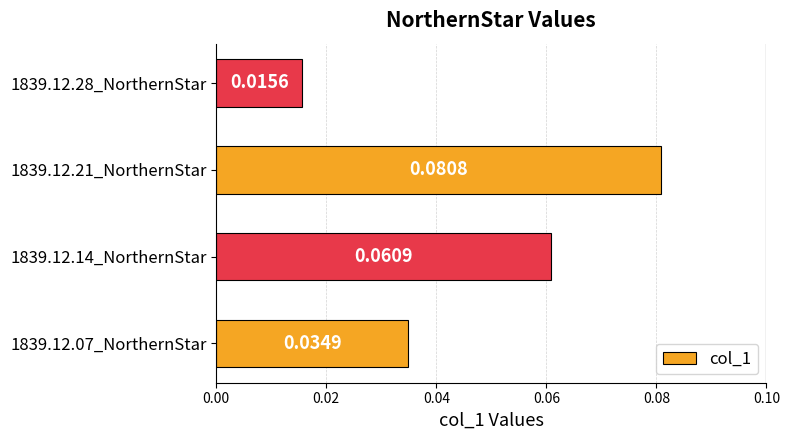

Does the chart contain any negative values?

No